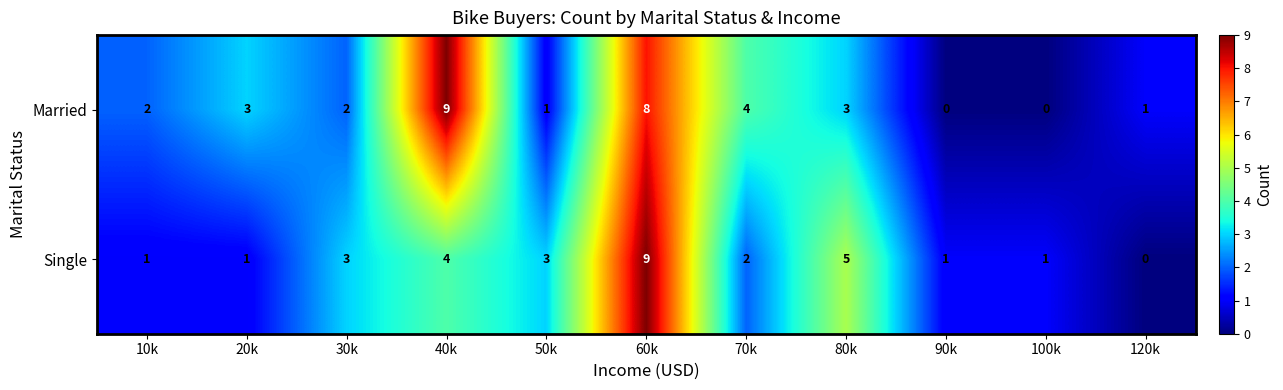

How many Married values are between 1 and 4?

7